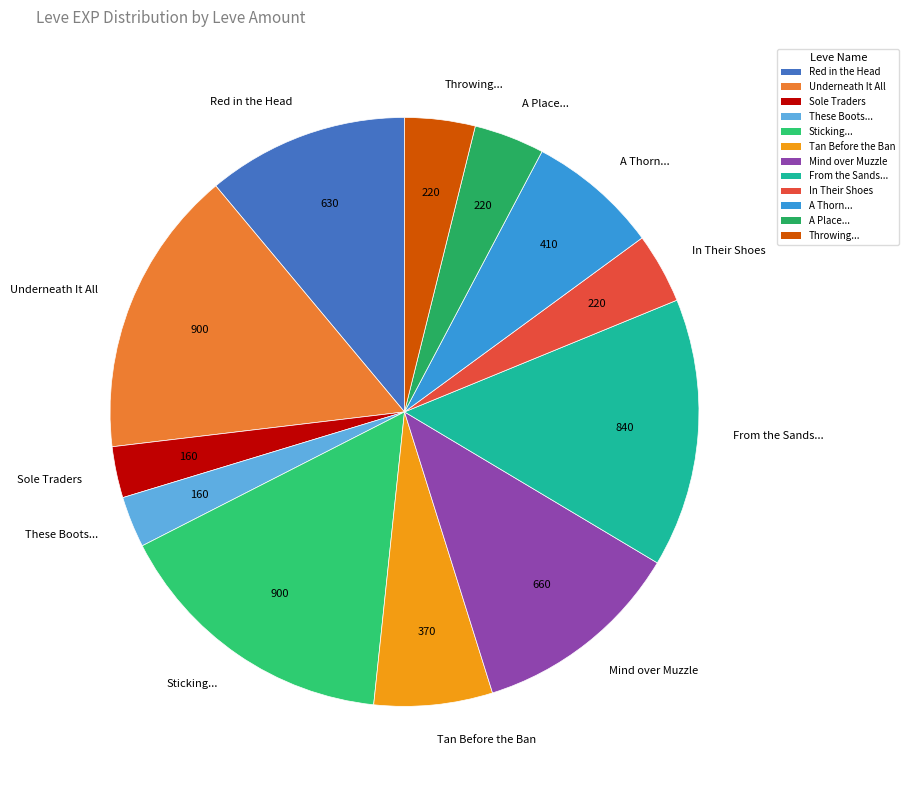

True or false: In Their Shoes accounts for 4% of the total.

True